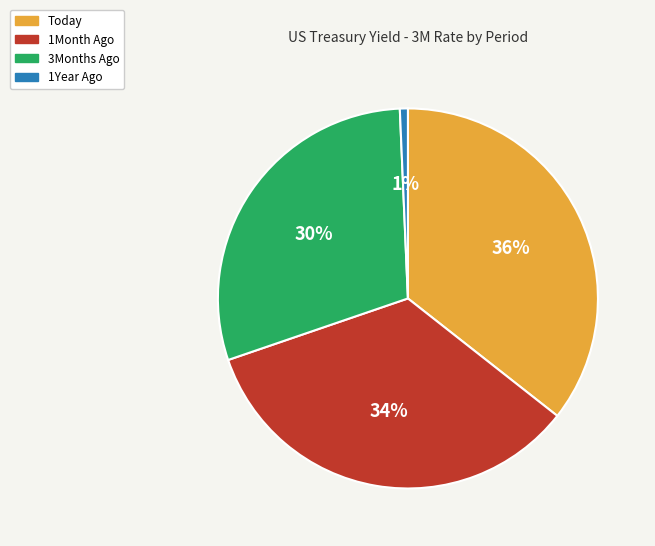

Count the number of slices in the pie.

4